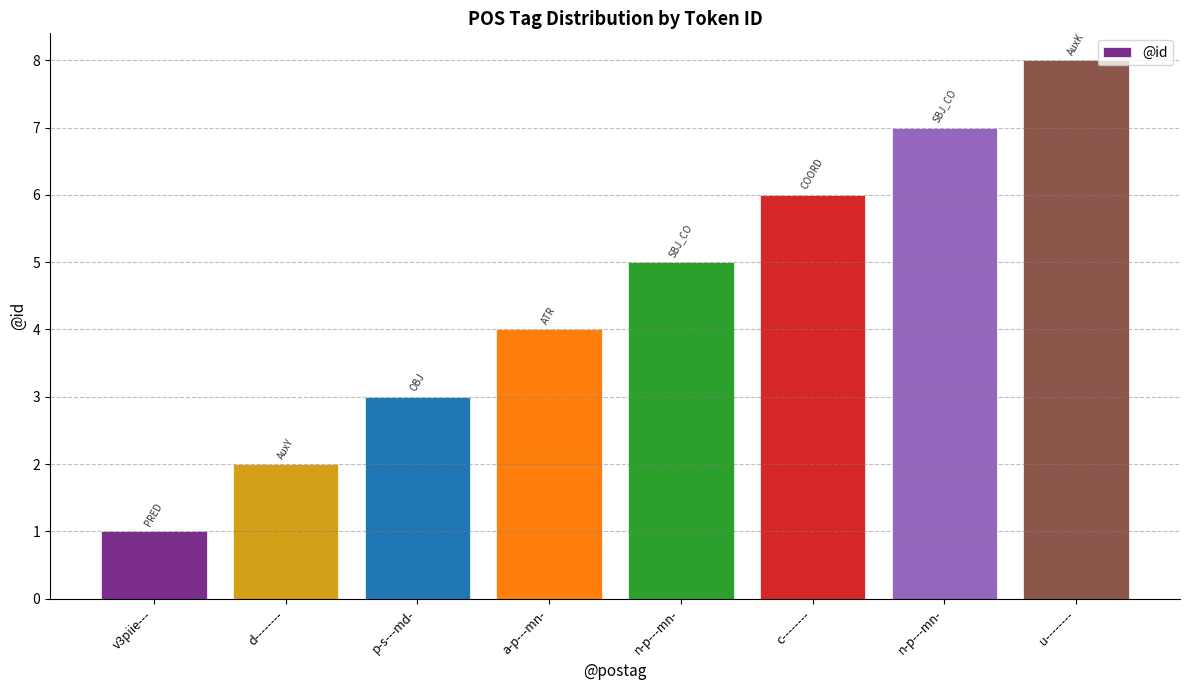

Between n-p---mn- and p-s---md-, which is larger?

n-p---mn-